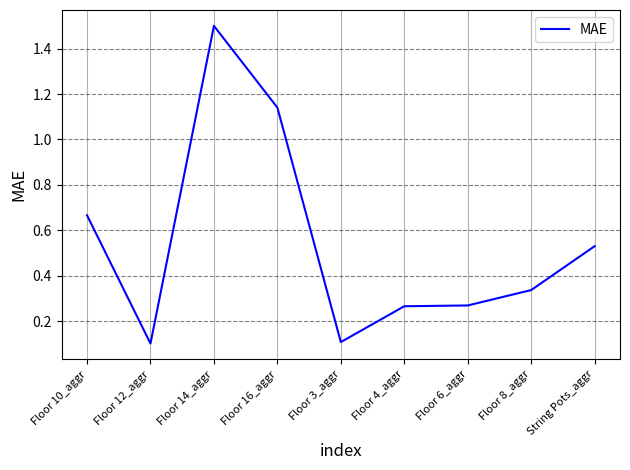

At which category does the chart reach its peak across all series?

Floor 14_aggr